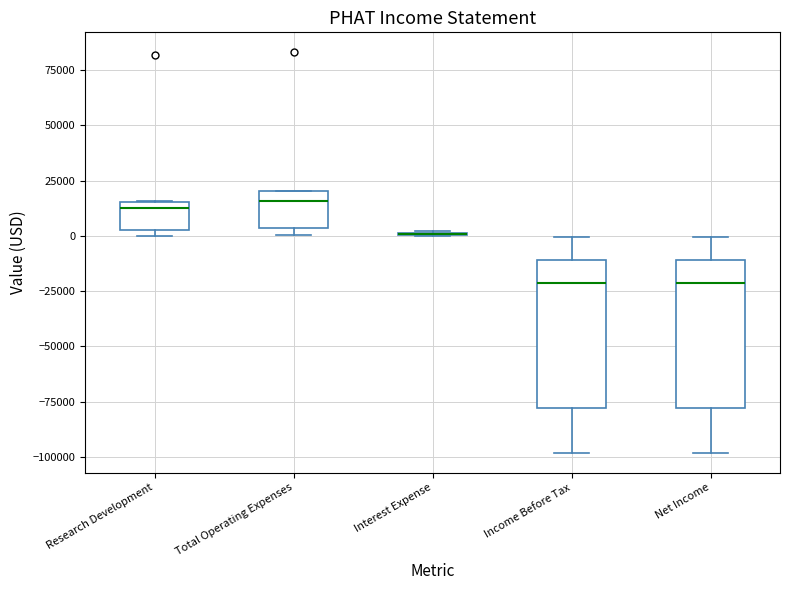

Reading left to right, transcribe this box plot: for each box, give where its median line is, the range the box spans, and where its two whiskers end, as read against the y-axis. The values are not printed on the chart, so give them approximately, as read against the axis.

Research Development: median 15000 (just below the box's upper edge), box 0 to 15000, whiskers 0 (just below the box's lower edge) to 15000
Total Operating Expenses: median 15000, box 5000 to 20000, whiskers 0 to 20000
Interest Expense: box collapsed to a line at 0, whiskers 0 to 0
Income Before Tax: median -20000, box -80000 to -10000, whiskers -100000 to 0
Net Income: median -20000, box -80000 to -10000, whiskers -100000 to 0